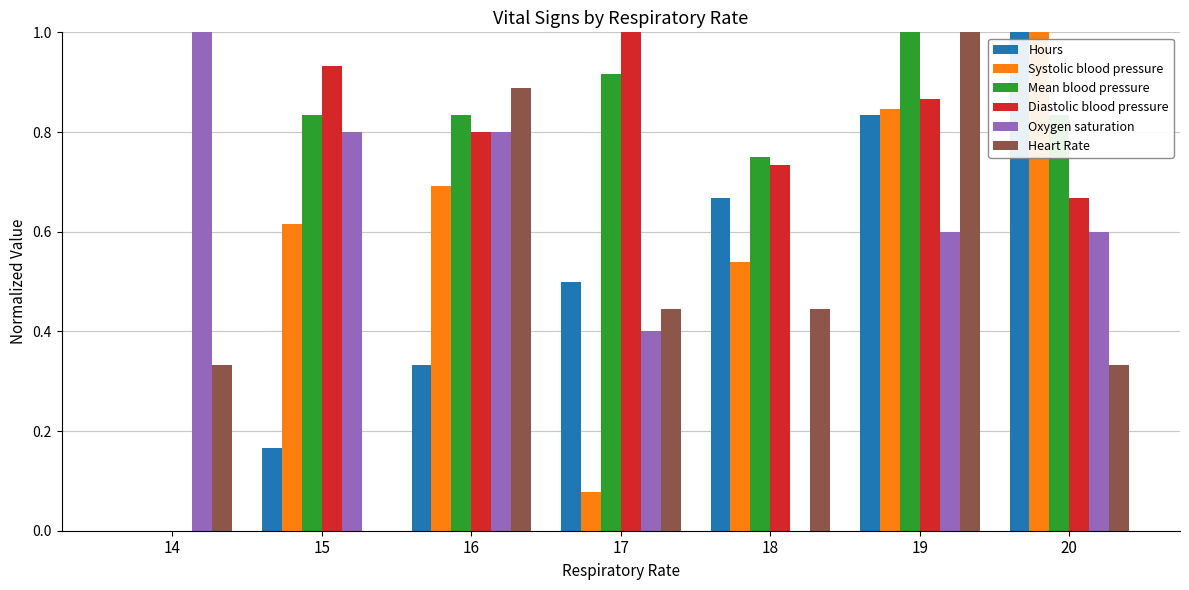

Which series changed the most between 16 and 20?

Hours